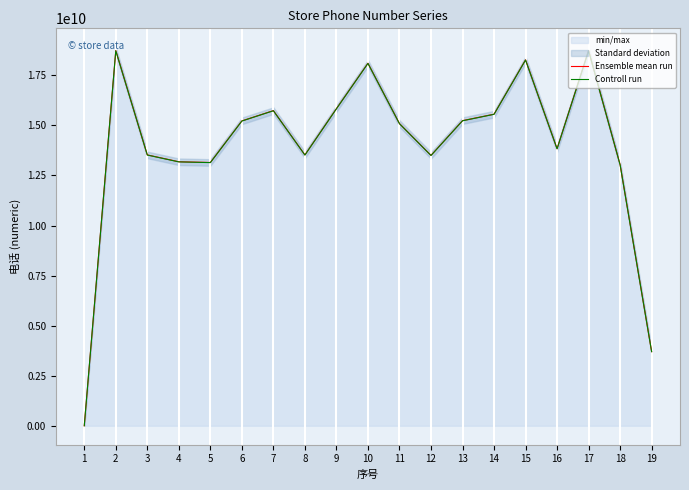

Which series has the largest total across all categories?

Ensemble mean run